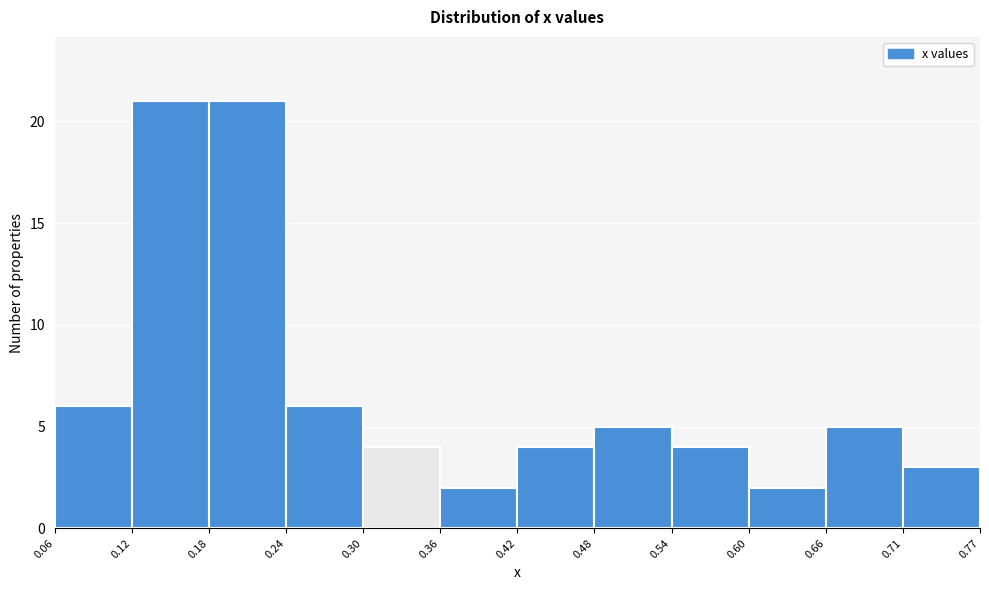

How tall is the bar that spans 0.30 to 0.36 on the x-axis? The values are not printed on the chart, so give them approximately, as read against the axis.

4